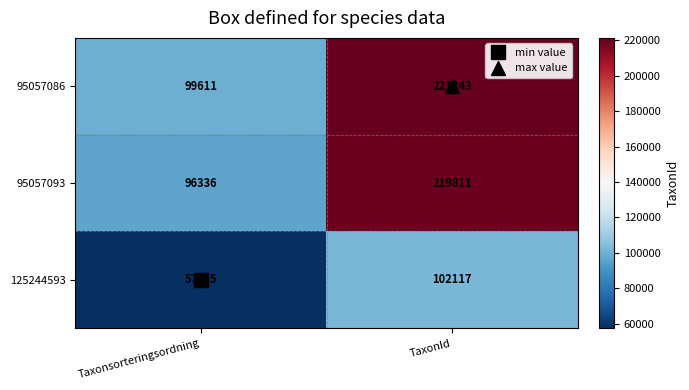

How many categories are shown in the chart?

2